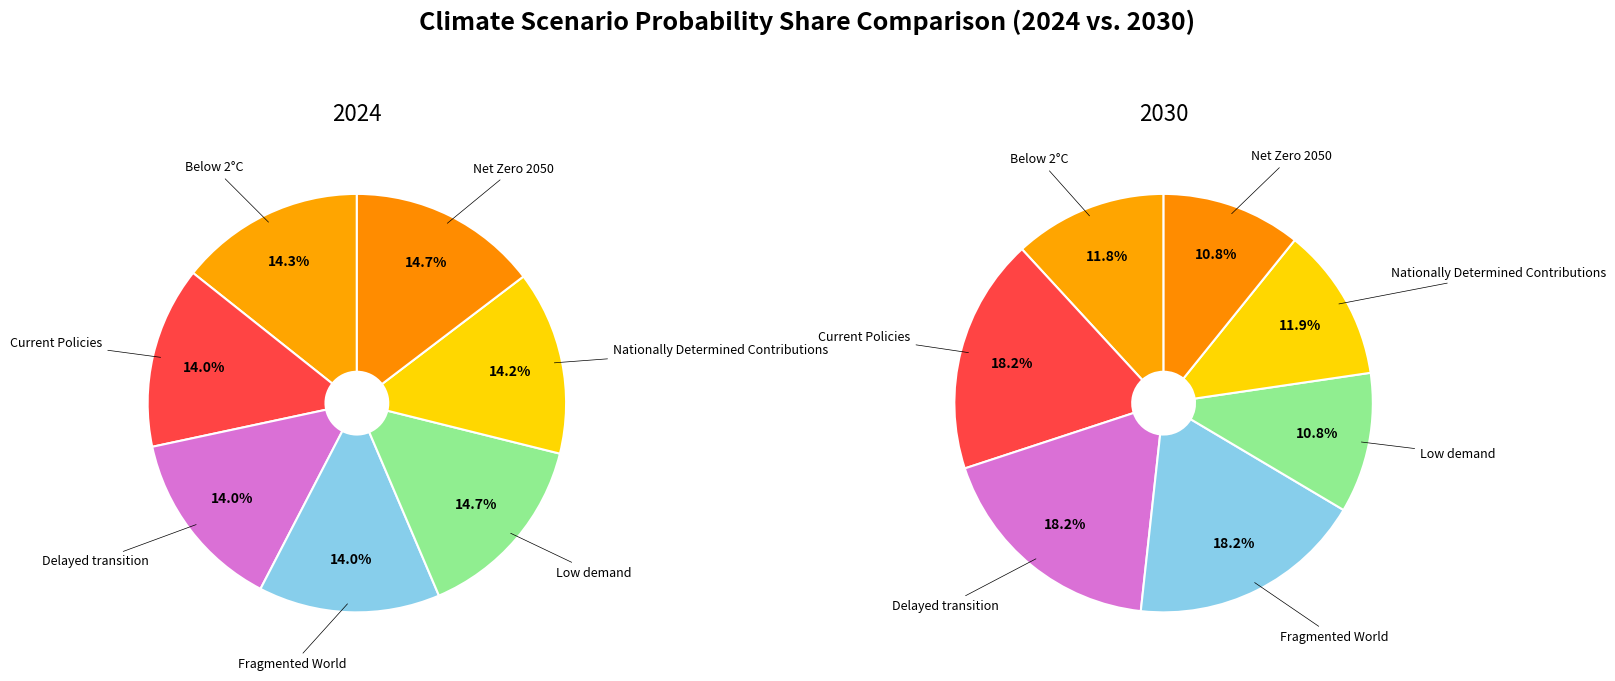

Which has a higher value, 5 or 6?

6